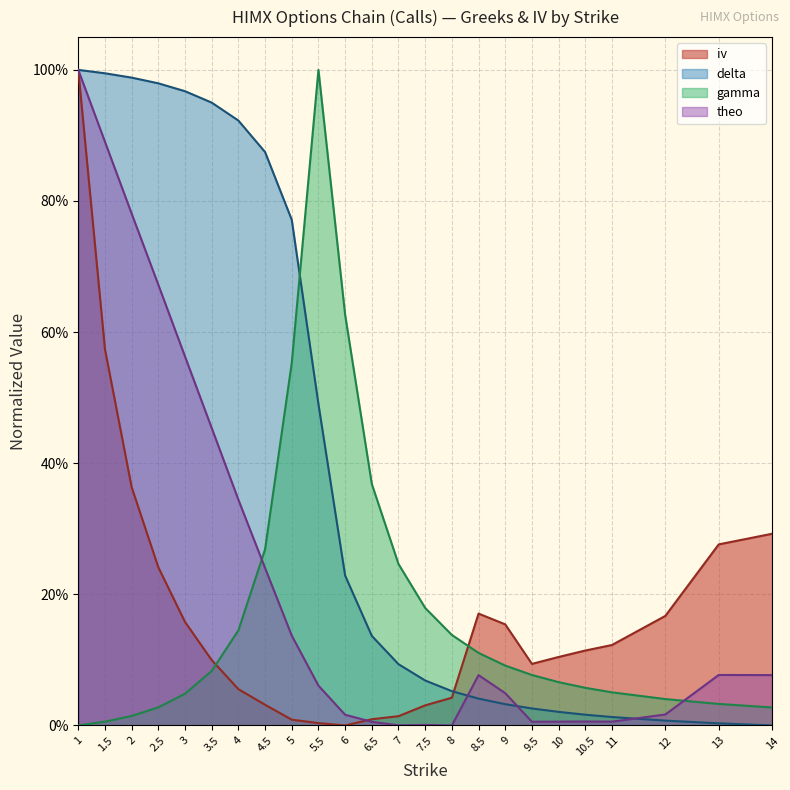

Reading left to right, list all the values displayed in this chart.

iv: 1.0=1.0	1.5=0.6	2.0=0.4	2.5=0.2	3.0=0.2	3.5=0.1	4.0=0.1	4.5=0.0	5.0=0.0	5.5=0.0	6.0=0.0	6.5=0.0	7.0=0.0	7.5=0.0	8.0=0.0	8.5=0.2	9.0=0.2	9.5=0.1	10.0=0.1	10.5=0.1	11.0=0.1	12.0=0.2	13.0=0.3	14.0=0.3
delta: 1.0=1.0	1.5=1.0	2.0=1.0	2.5=1.0	3.0=1.0	3.5=1.0	4.0=0.9	4.5=0.9	5.0=0.8	5.5=0.5	6.0=0.2	6.5=0.1	7.0=0.1	7.5=0.1	8.0=0.1	8.5=0.0	9.0=0.0	9.5=0.0	10.0=0.0	10.5=0.0	11.0=0.0	12.0=0.0	13.0=0.0	14.0=0.0
gamma: 1.0=0.0	1.5=0.0	2.0=0.0	2.5=0.0	3.0=0.0	3.5=0.1	4.0=0.1	4.5=0.3	5.0=0.6	5.5=1.0	6.0=0.6	6.5=0.4	7.0=0.2	7.5=0.2	8.0=0.1	8.5=0.1	9.0=0.1	9.5=0.1	10.0=0.1	10.5=0.1	11.0=0.1	12.0=0.0	13.0=0.0	14.0=0.0
theo: 1.0=1.0	1.5=0.9	2.0=0.8	2.5=0.7	3.0=0.6	3.5=0.5	4.0=0.3	4.5=0.2	5.0=0.1	5.5=0.1	6.0=0.0	6.5=0.0	7.0=0.0	7.5=0.0	8.0=0.0	8.5=0.1	9.0=0.0	9.5=0.0	10.0=0.0	10.5=0.0	11.0=0.0	12.0=0.0	13.0=0.1	14.0=0.1